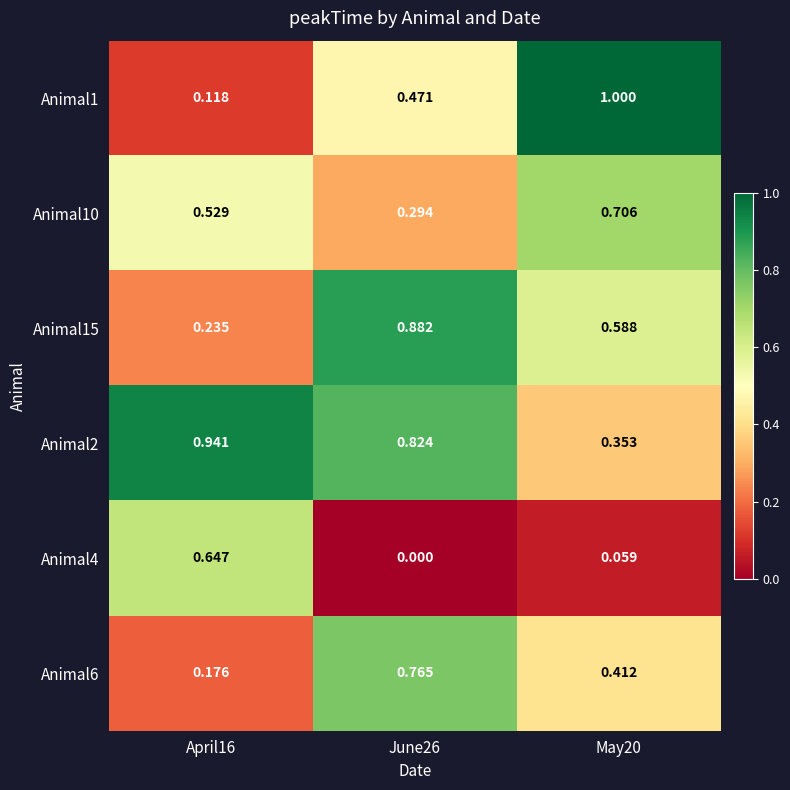

How many distinct data groups are displayed?

6